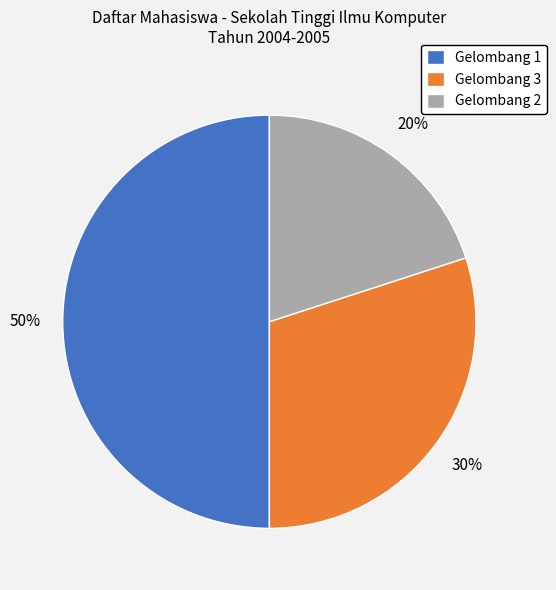

What is the smallest slice in the pie chart?

Gelombang 2